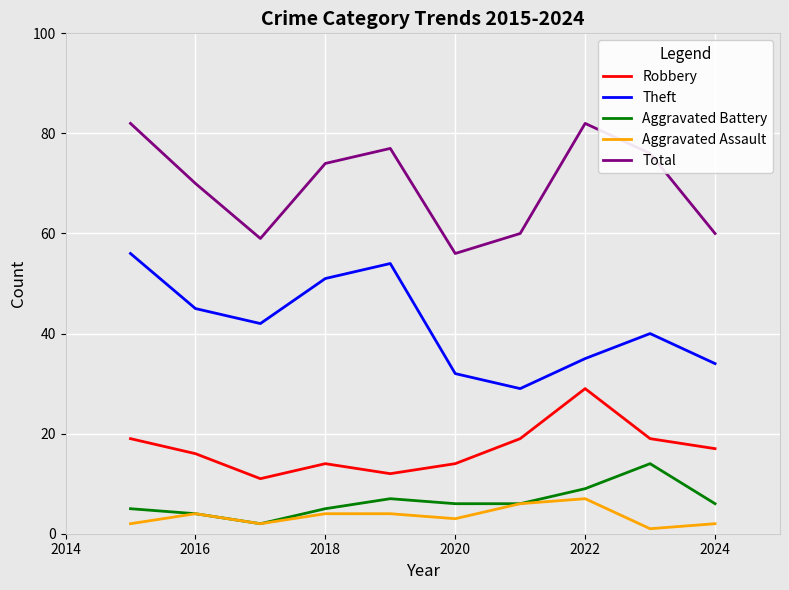

Rank the series by their maximum value, from highest to lowest.

Total, Theft, Robbery, Aggravated Battery, Aggravated Assault